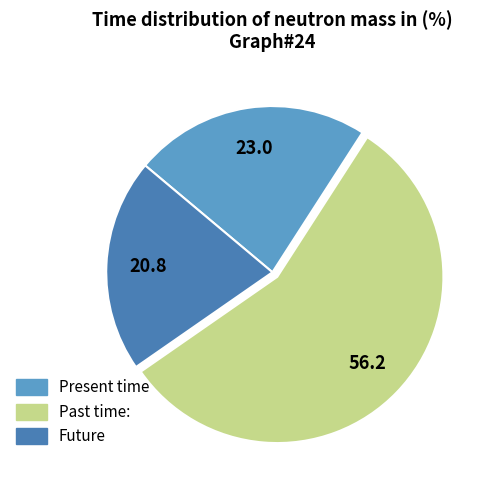

Is the sum of Future and Present time greater than half?

No